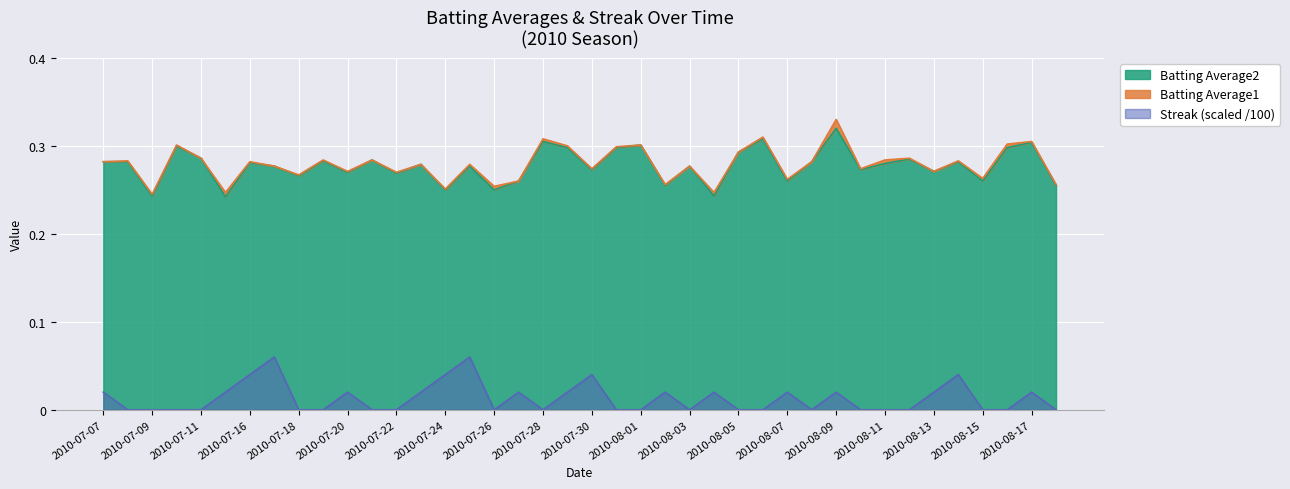

True or false: Streak and Batting Average1 cross at least once.

False